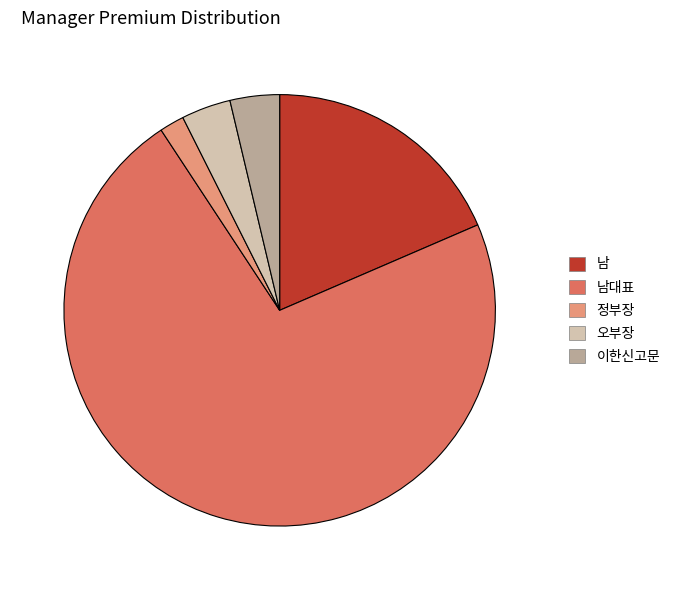

Do 오부장 and 이한신고문 together represent more than half of the pie?

No